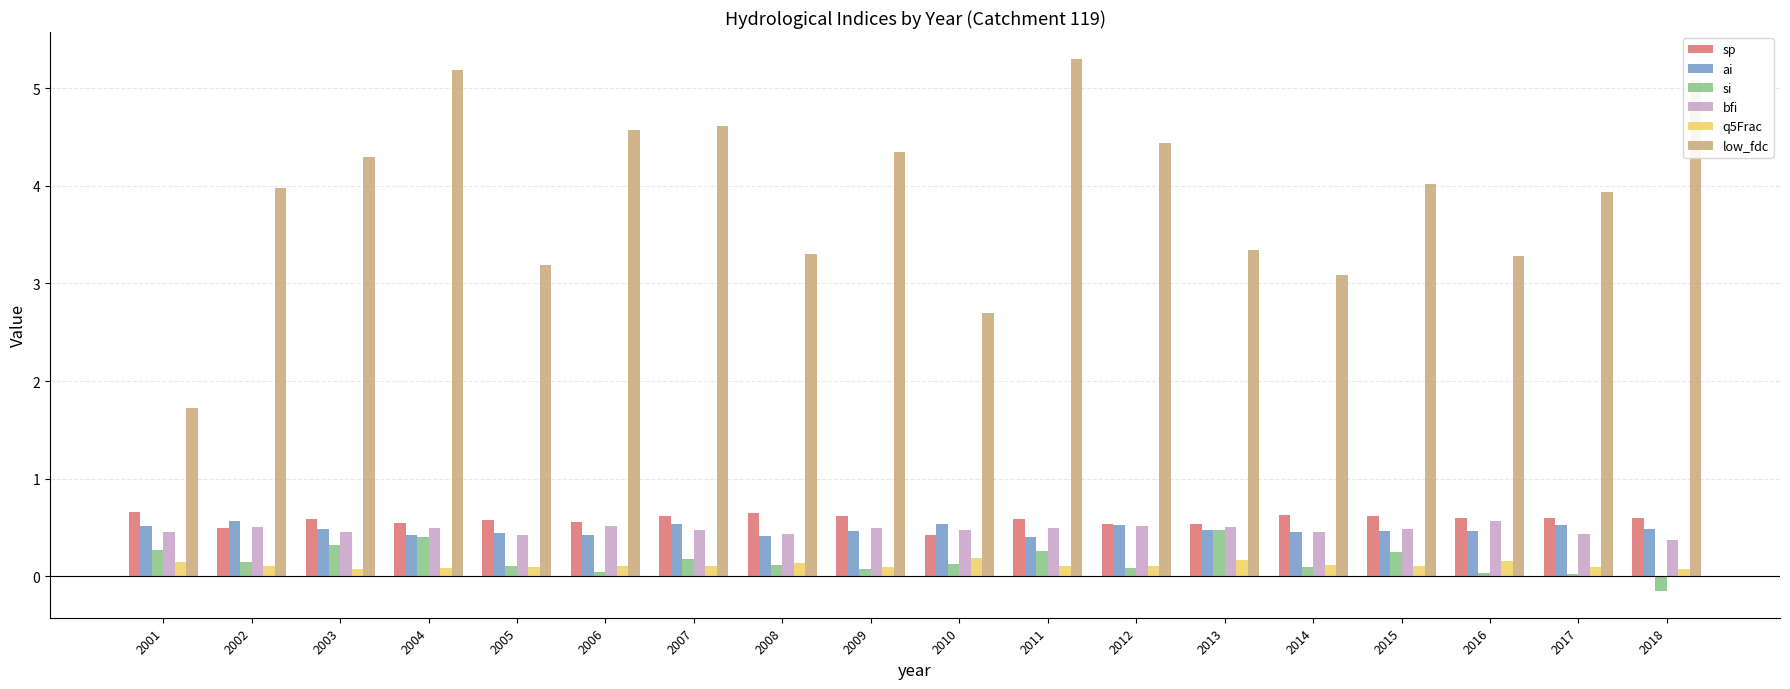

How many data points in si are less than 0?

1